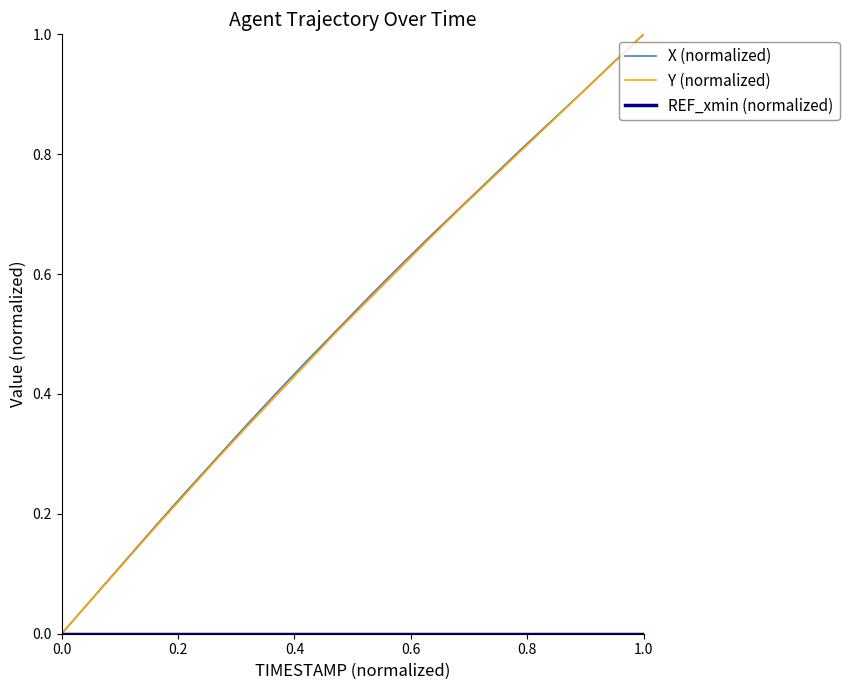

Does the chart display data point markers on the line(s)?

No